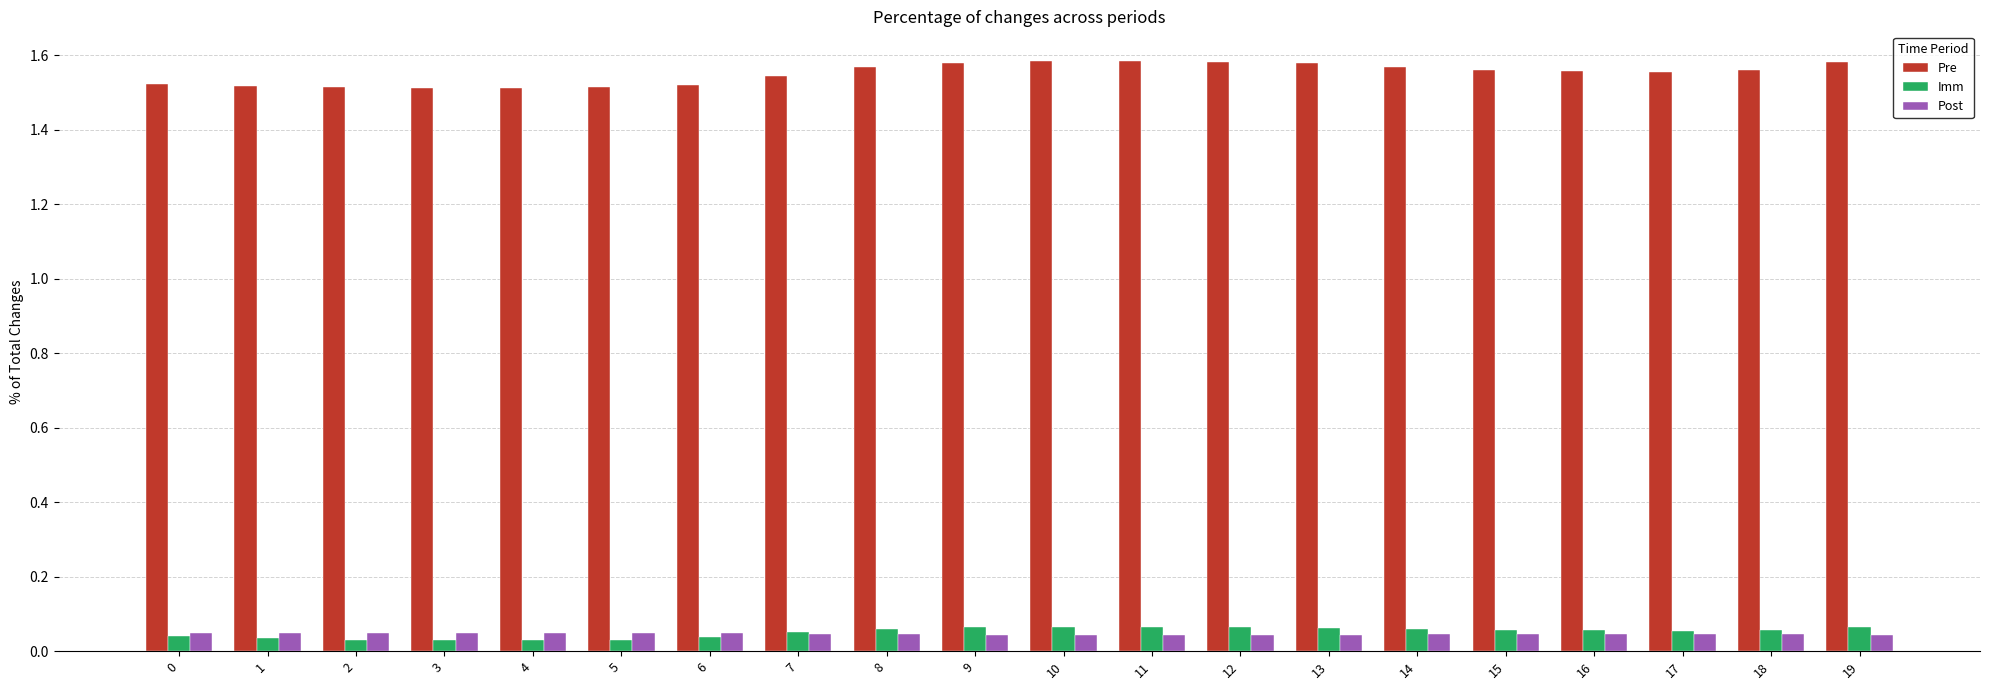

Count the Post values in the range 0 to 1.

20